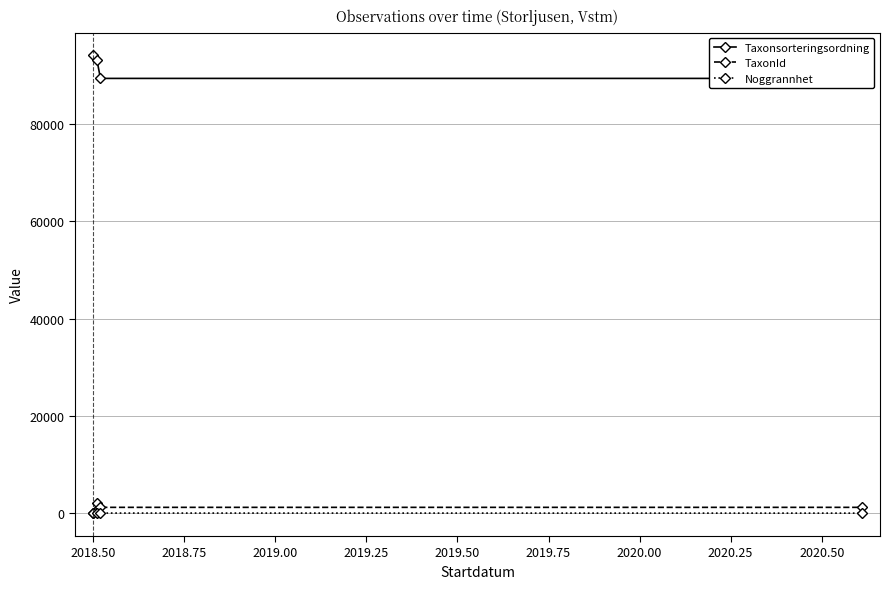

Rank the series at 2019.00 from highest to lowest value.

Taxonsorteringsordning, TaxonId, Noggrannhet